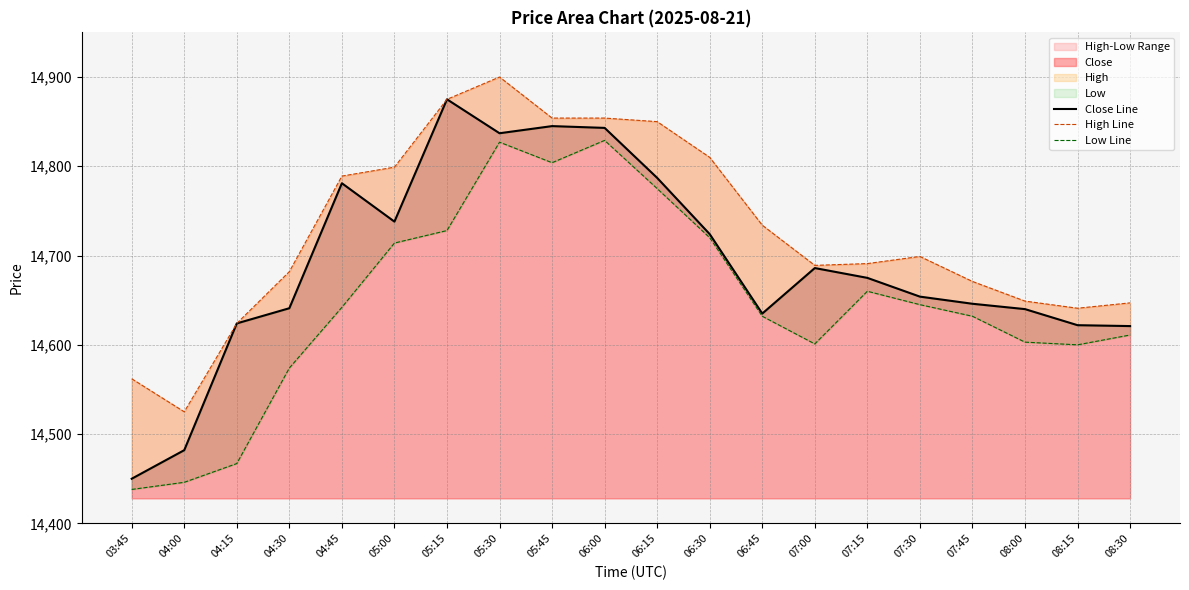

True or false: High Line and Low Line intersect in this chart.

False